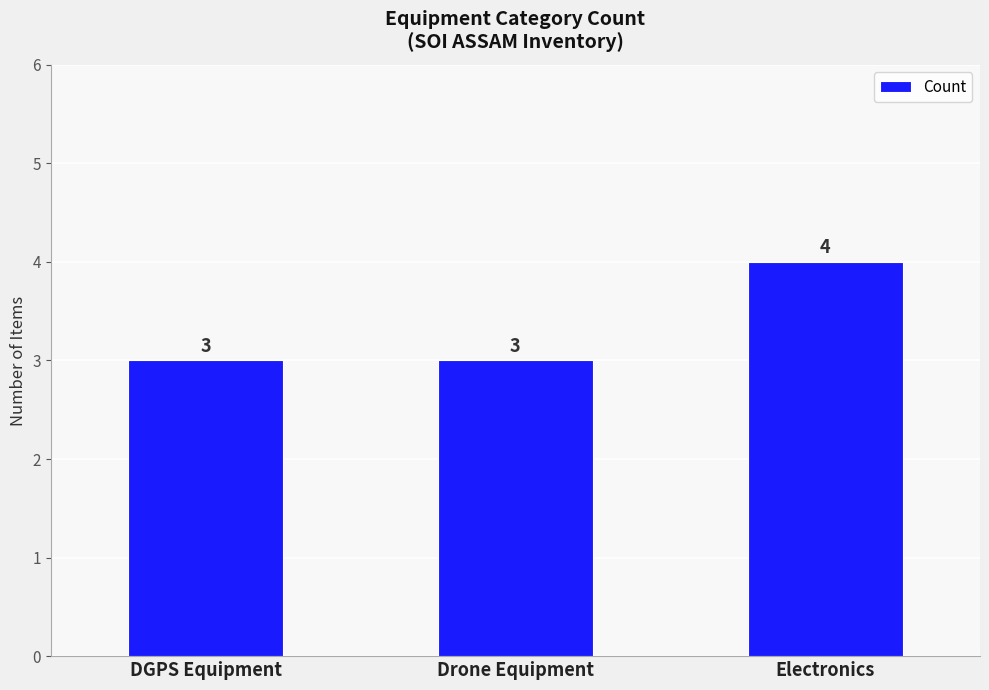

What is the value of the 2nd bar from the left?

3